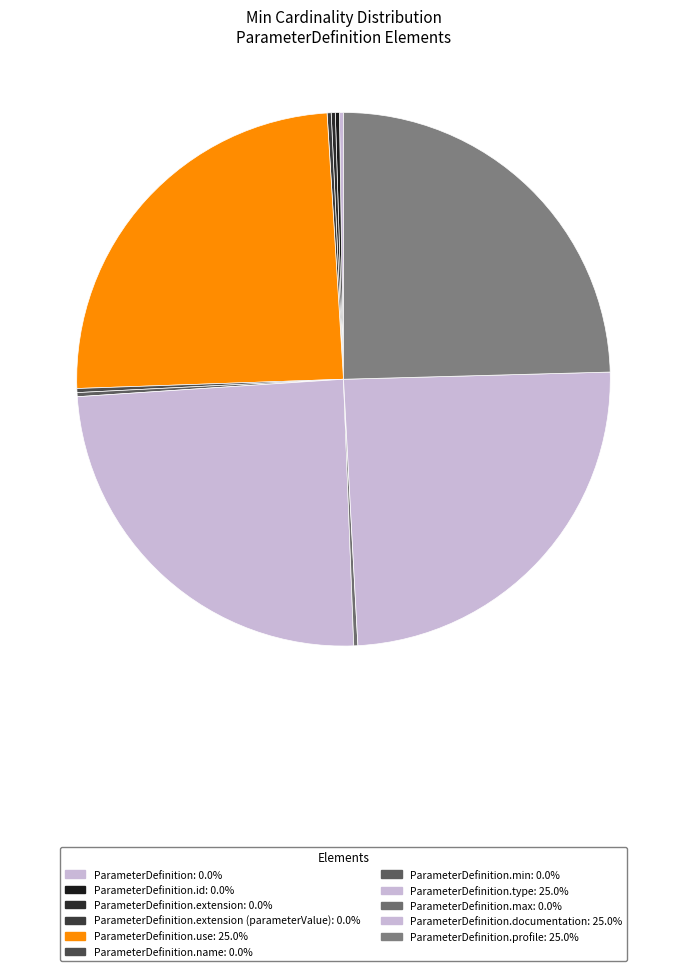

Rank the categories by value from lowest to highest.

ParameterDefinition, ParameterDefinition.id, ParameterDefinition.extension, ParameterDefinition.extension (parameterValue), ParameterDefinition.name, ParameterDefinition.min, ParameterDefinition.max, ParameterDefinition.use, ParameterDefinition.type, ParameterDefinition.documentation, ParameterDefinition.profile